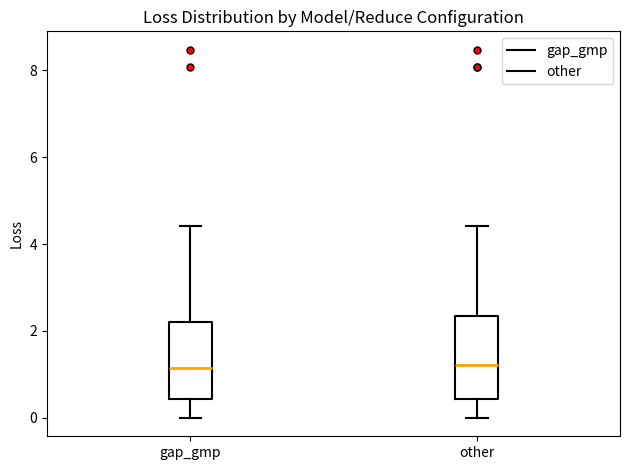

Reading left to right, transcribe this box plot: for each box, give where its median line is, the range the box spans, and where its two whiskers end, as read against the y-axis. The values are not printed on the chart, so give them approximately, as read against the axis.

gap_gmp: median 1.2, box 0.4 to 2.2, whiskers 0.0 to 4.4
other: median 1.2, box 0.4 to 2.4, whiskers 0.0 to 4.4